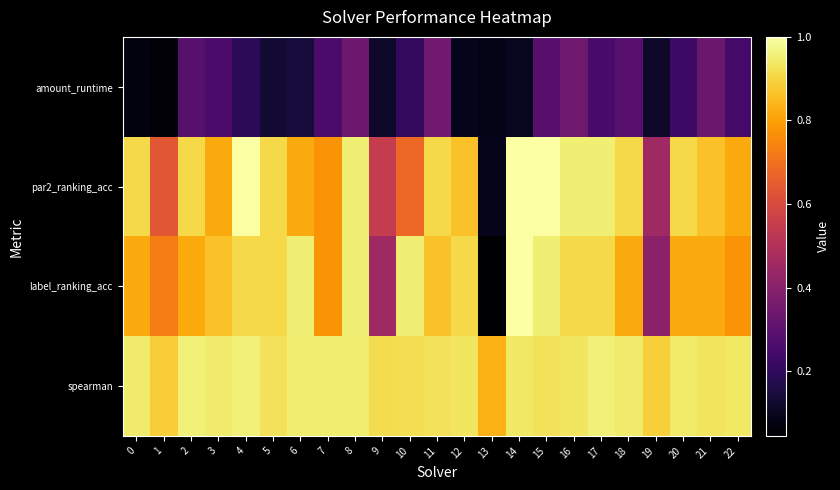

Reading left to right, list all the values displayed in this chart.

amount_runtime: 0=0.1	1=0.1	2=0.3	3=0.3	4=0.2	5=0.1	6=0.1	7=0.3	8=0.3	9=0.1	10=0.2	11=0.3	12=0.1	13=0.1	14=0.1	15=0.3	16=0.3	17=0.3	18=0.3	19=0.1	20=0.2	21=0.3	22=0.2
par2_ranking_acc: 0=0.9	1=0.6	2=0.9	3=0.8	4=1.0	5=0.9	6=0.8	7=0.8	8=1.0	9=0.5	10=0.7	11=0.9	12=0.9	13=0.1	14=1.0	15=1.0	16=1.0	17=1.0	18=0.9	19=0.5	20=0.9	21=0.9	22=0.8
label_ranking_acc: 0=0.8	1=0.7	2=0.8	3=0.9	4=0.9	5=0.9	6=1.0	7=0.8	8=1.0	9=0.5	10=1.0	11=0.9	12=0.9	13=0.0	14=1.0	15=1.0	16=0.9	17=0.9	18=0.8	19=0.4	20=0.8	21=0.8	22=0.8
spearman: 0=0.9	1=0.9	2=1.0	3=0.9	4=1.0	5=0.9	6=0.9	7=1.0	8=1.0	9=0.9	10=0.9	11=0.9	12=0.9	13=0.8	14=0.9	15=0.9	16=0.9	17=1.0	18=0.9	19=0.9	20=0.9	21=0.9	22=0.9